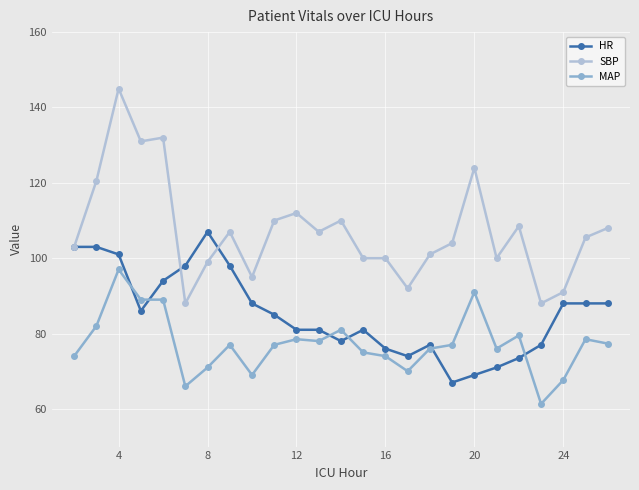

What is the maximum value shown in the chart?

145.0